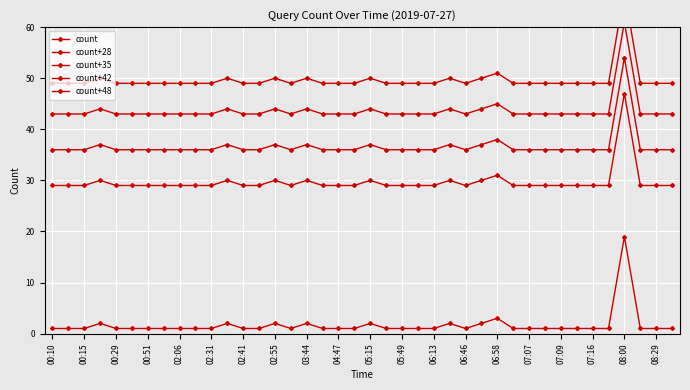

At how many categories does at least one series exceed 6?

40